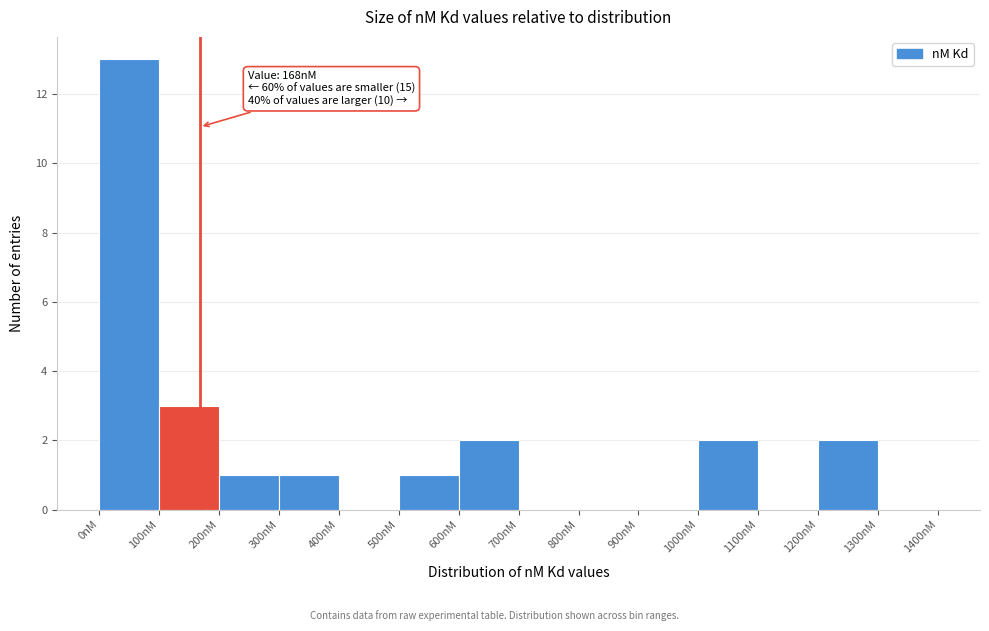

Which range on the x-axis has the tallest bar?

0 to 100